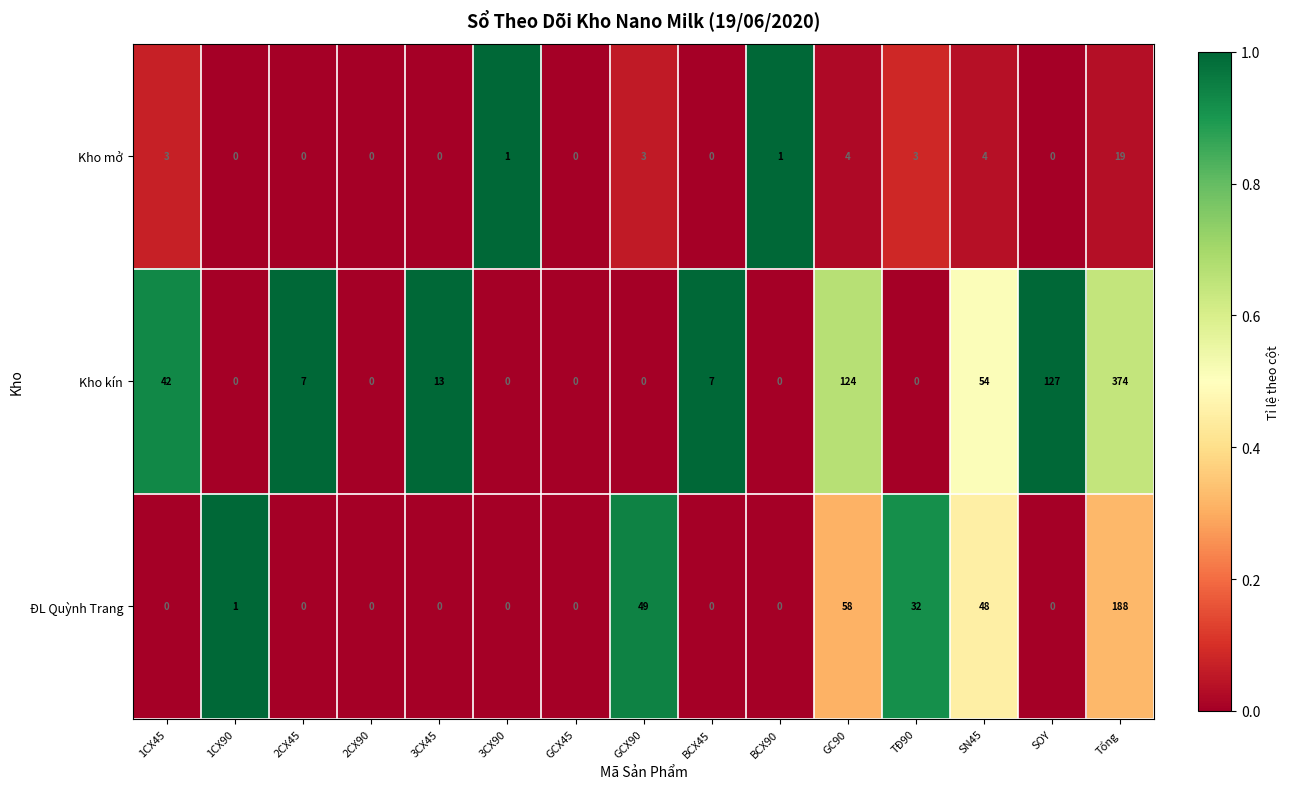

What is the difference between the maximum and second lowest values in the Kho kín series?

374